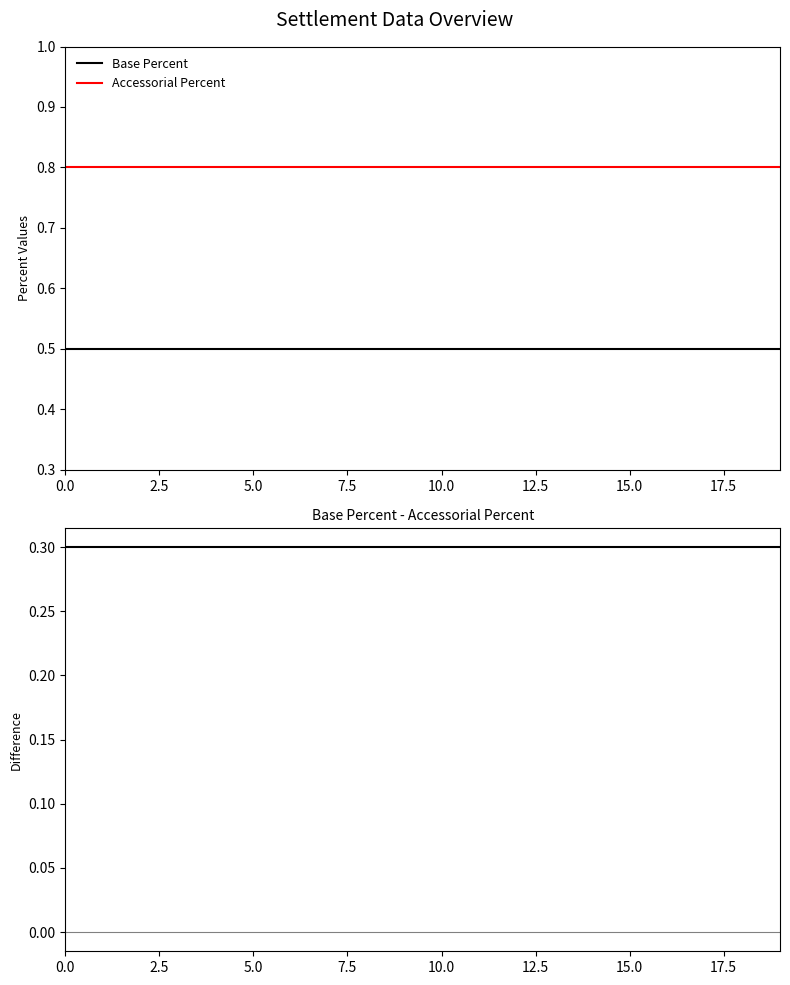

How many lines are shown in the chart?

3